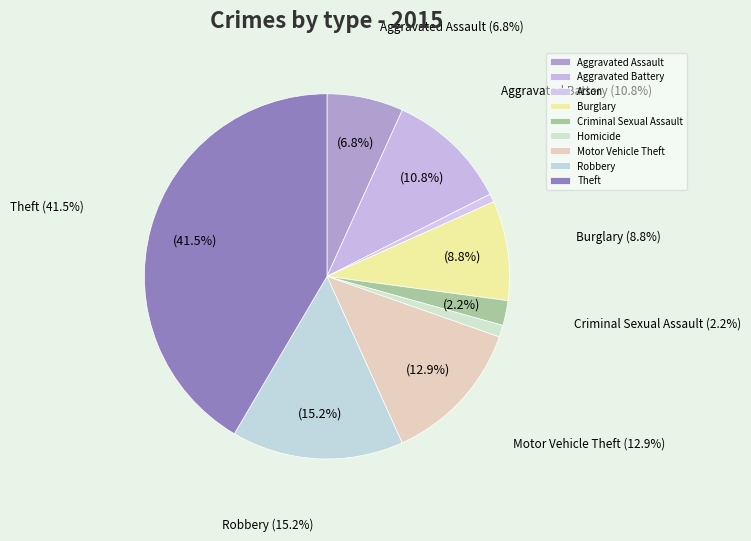

Is it true that Arson is 1% of the pie?

True